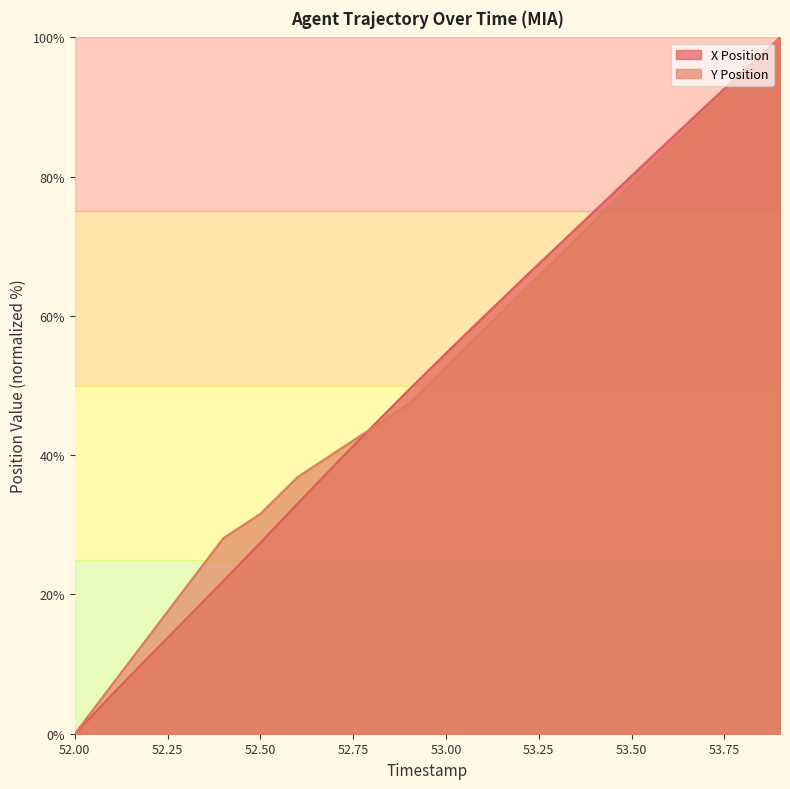

Where do Y Position and X Position first cross each other?

52.7 and 52.8